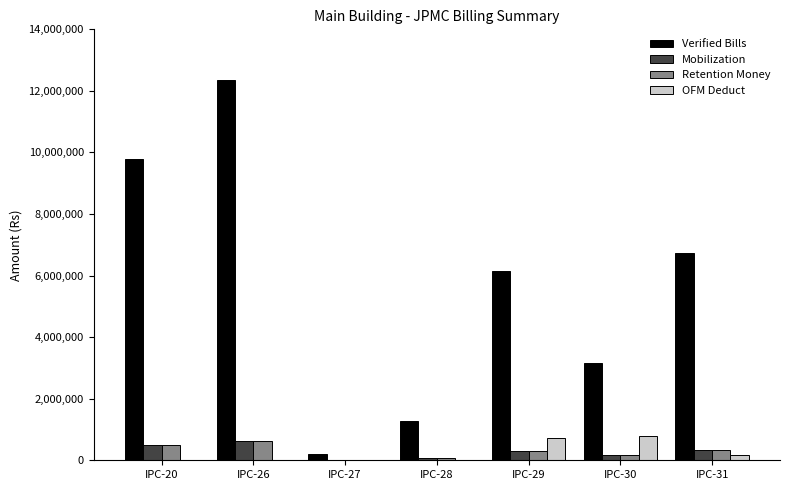

What is the difference between the Mobilization values at IPC-31 and IPC-30?

178084.0